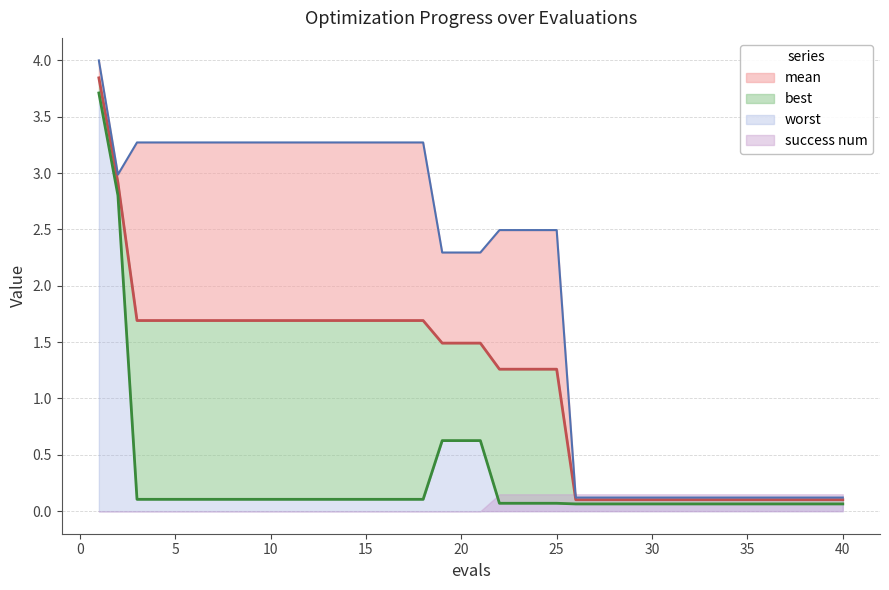

What is the value of the best point at the 34th from the left?

0.1